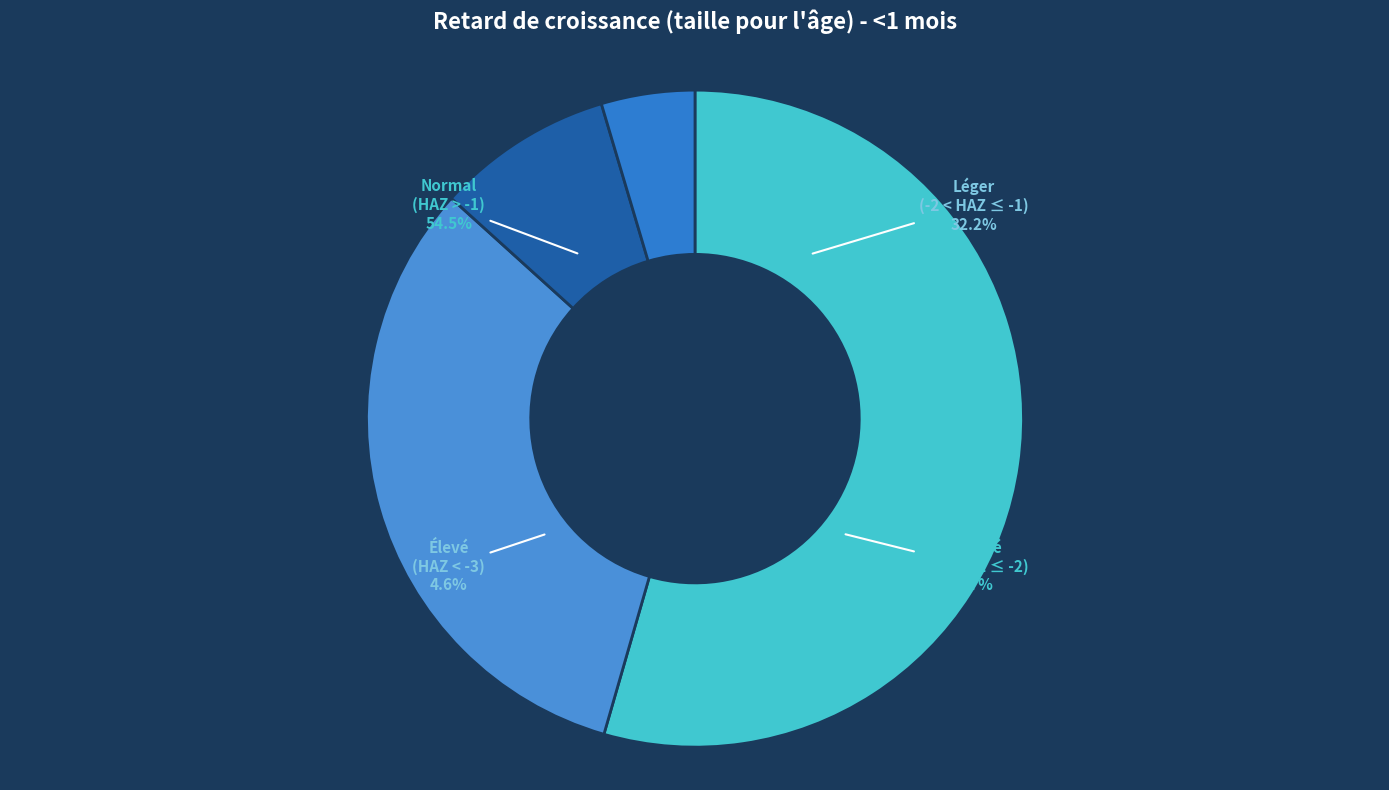

To the nearest percent, what portion does Normal (score HAZ > -1) represent?

54%